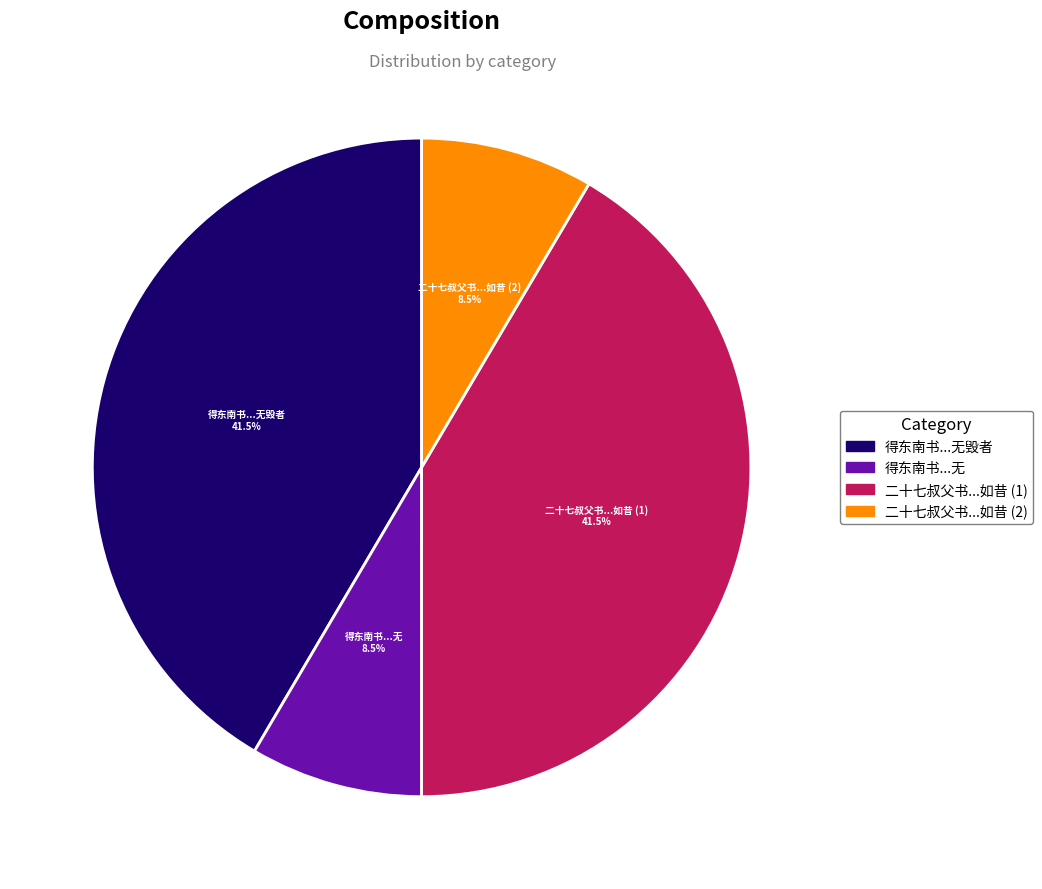

Is there a majority slice in this chart?

No